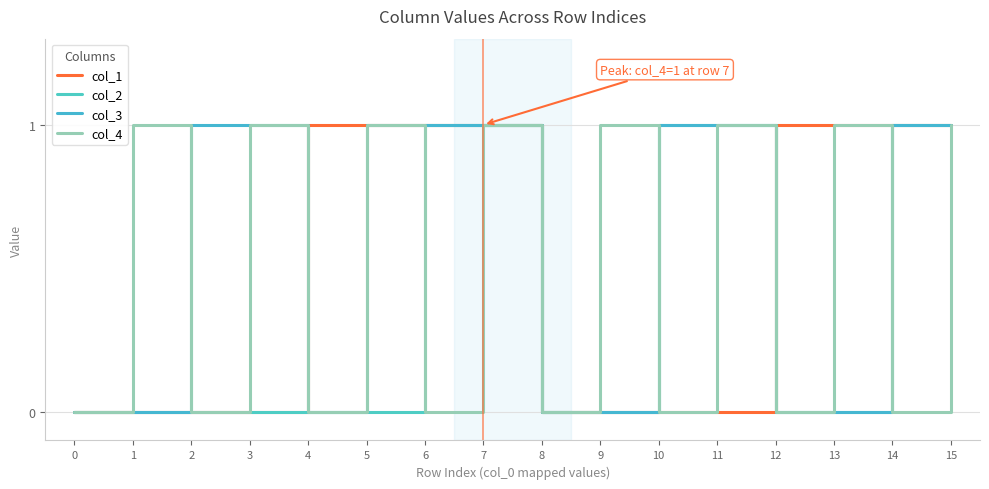

Count the number of categories in the chart.

16